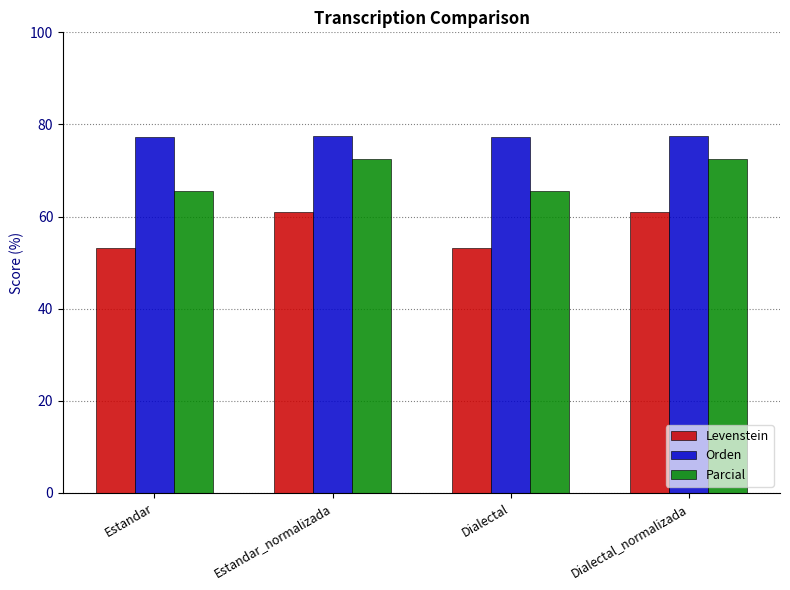

What position from the left is Estandar?

1